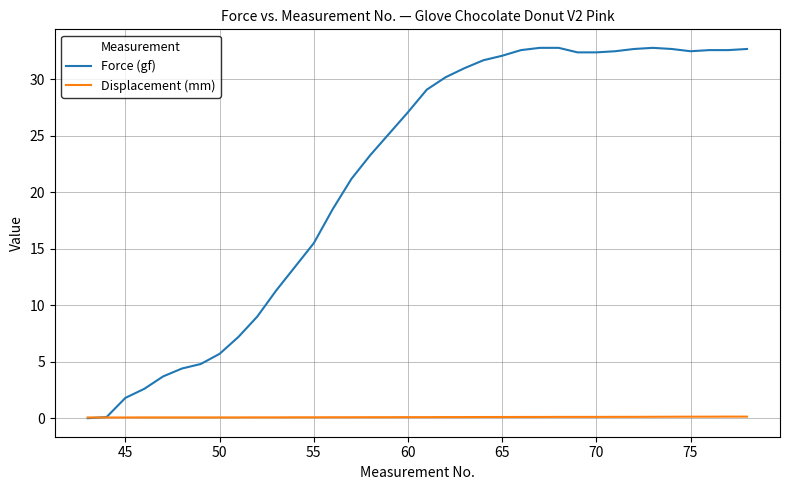

Does the chart have visible grid lines?

Yes